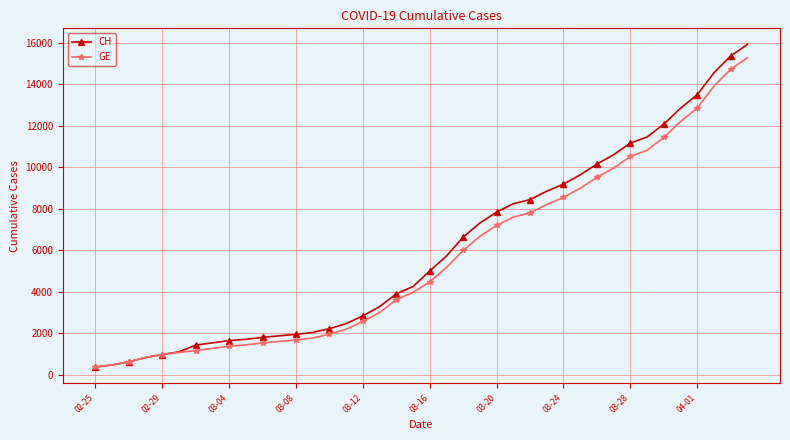

Which series has the widest spread of values?

CH